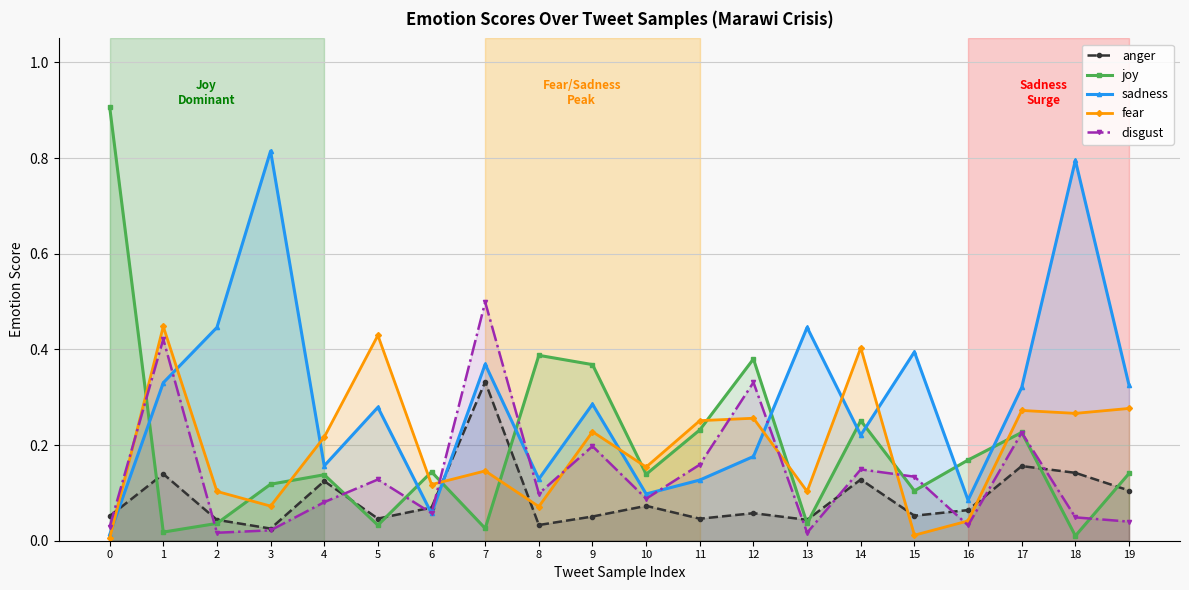

The fear series shows 0.3 at 12. True or false?

True